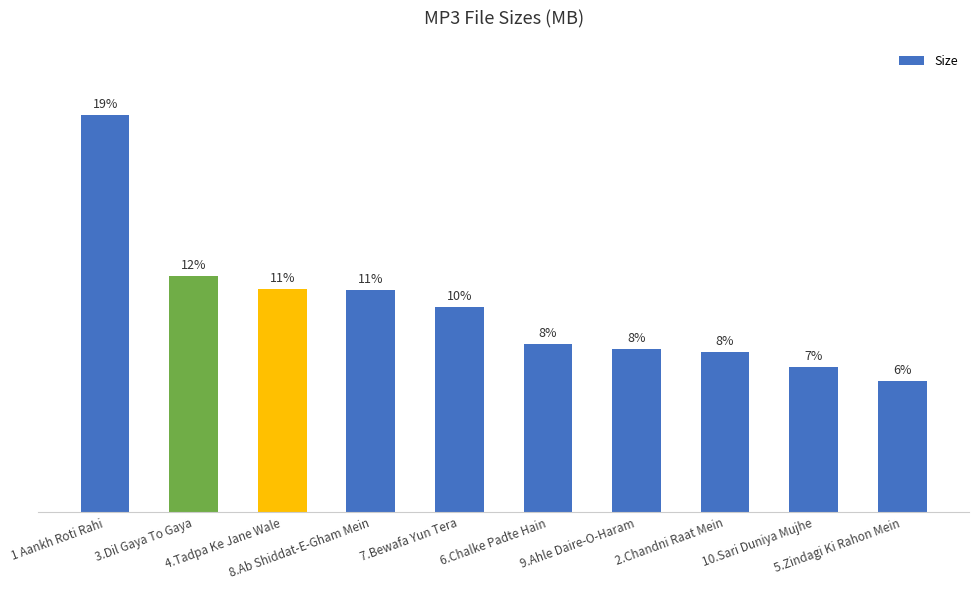

Rank the categories by value from lowest to highest.

5.Zindagi Ki Rahon Mein, 10.Sari Duniya Mujhe, 2.Chandni Raat Mein, 9.Ahle Daire-O-Haram, 6.Chalke Padte Hain, 7.Bewafa Yun Tera, 8.Ab Shiddat-E-Gham Mein, 4.Tadpa Ke Jane Wale, 3.Dil Gaya To Gaya, 1 Aankh Roti Rahi